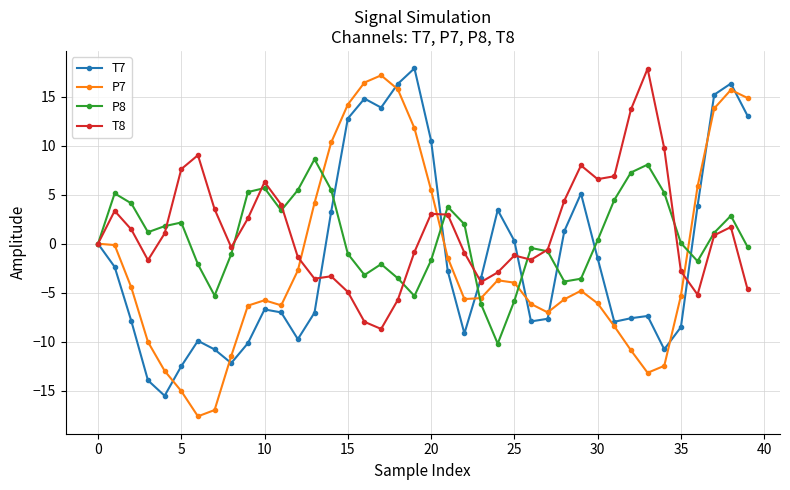

True or false: P7 has more than 0 interior local peaks.

True